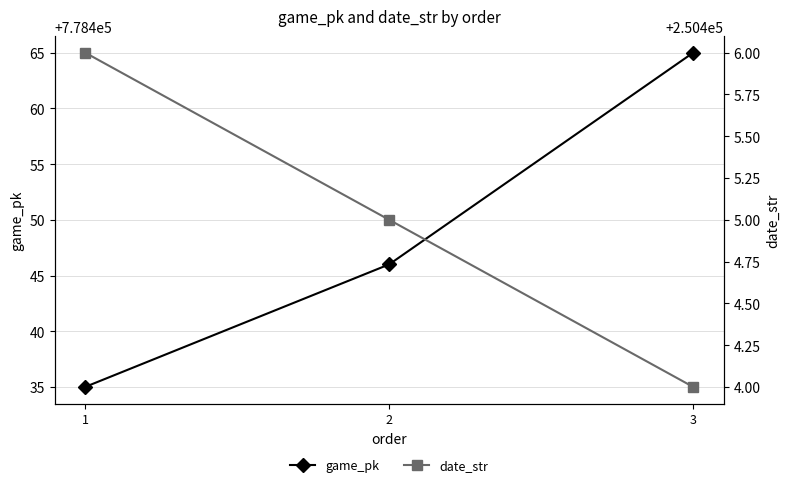

What is the value of the date_str point at the 3rd from the left?

250404